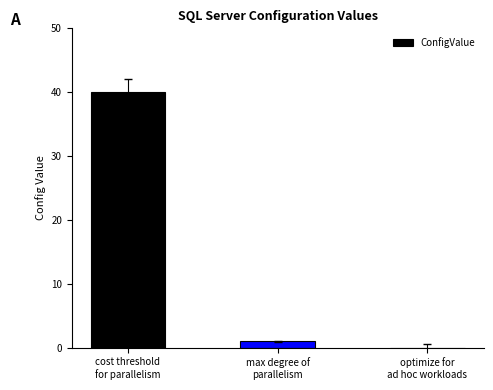

How many data points does each series have?

3